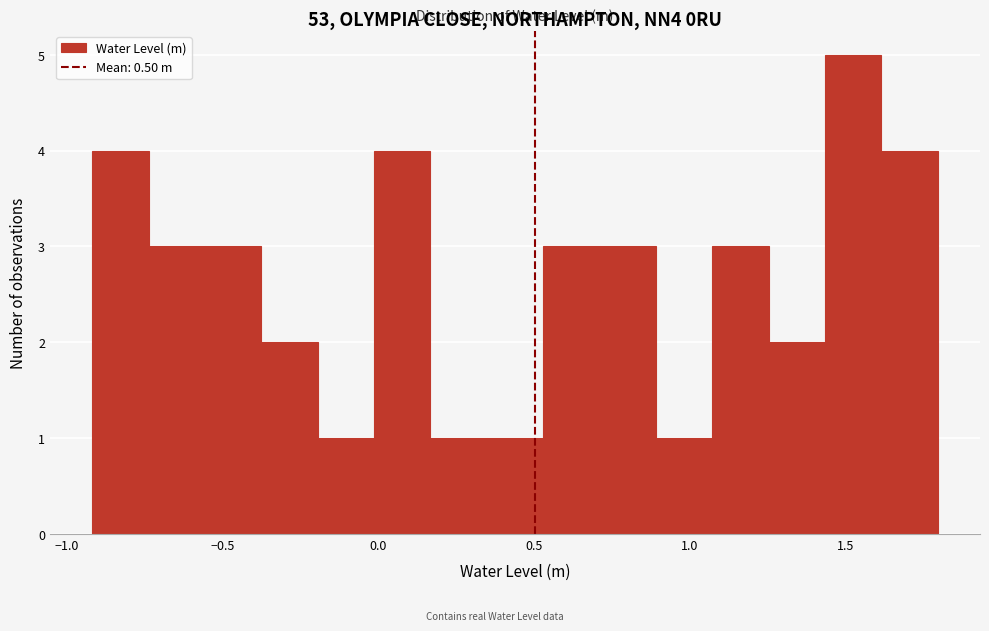

Around what value on the x-axis is the tallest bar? Give the approximate position of its centre, as read against the axis.

1.50